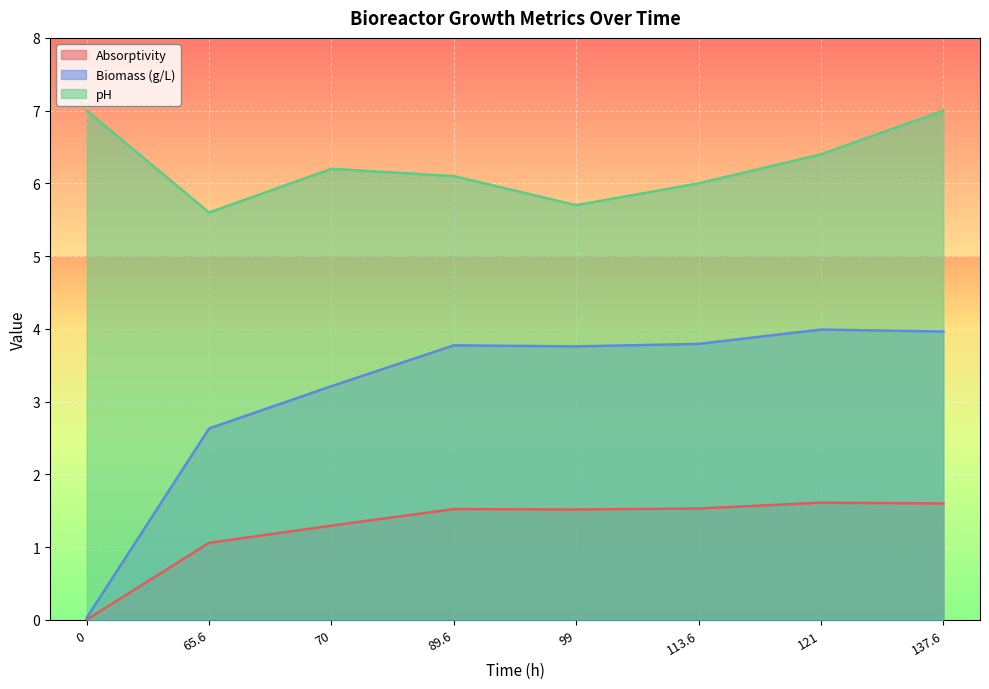

List the series in order of their peak value, lowest first.

Absorptivity, Biomass (g/L), pH